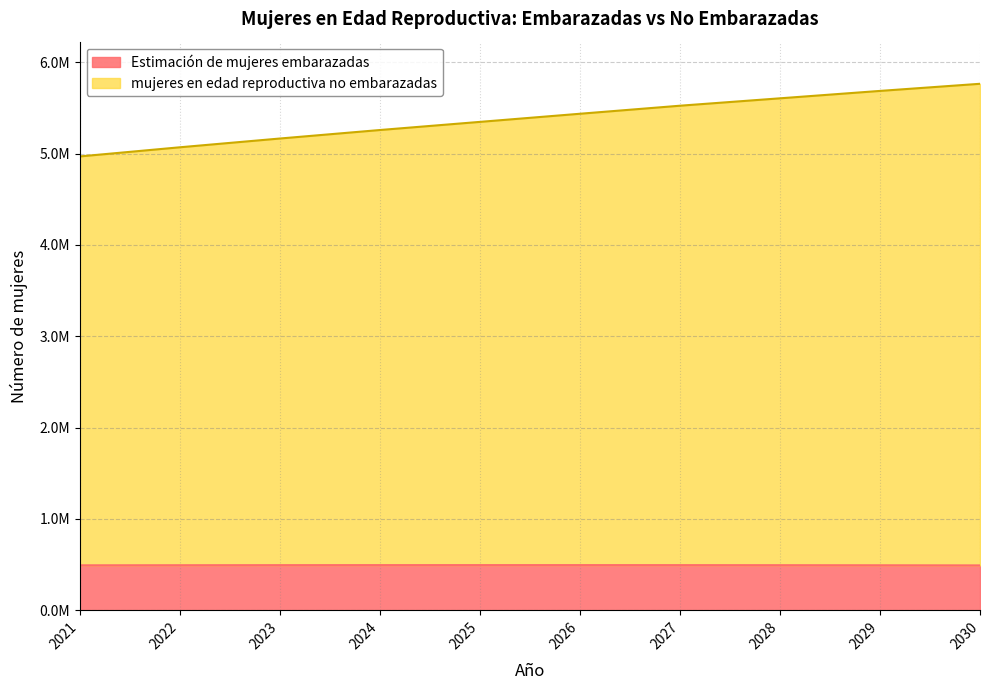

Does the chart have visible grid lines?

Yes